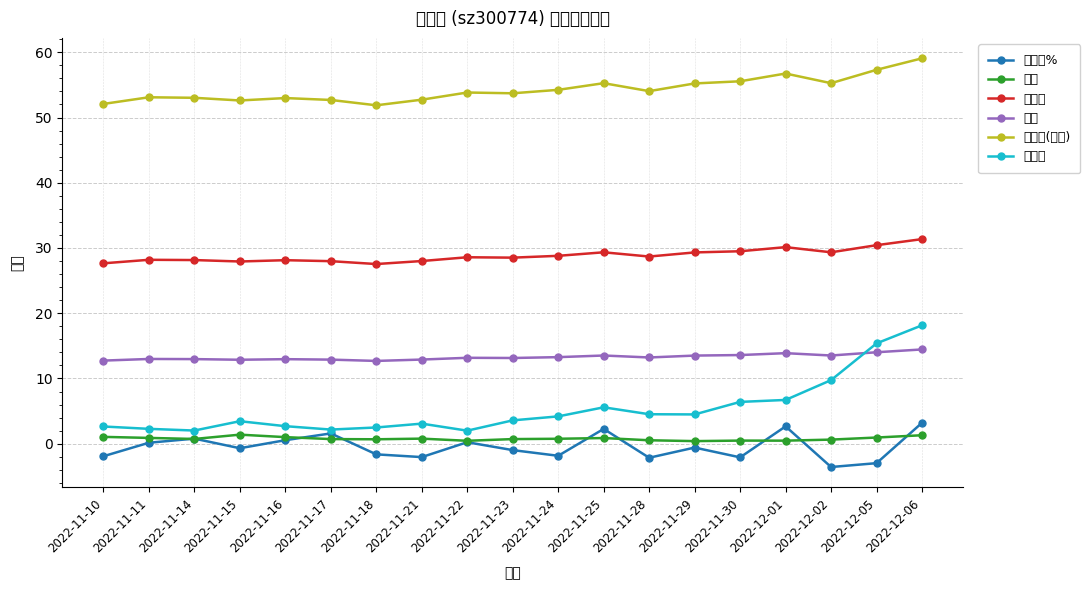

The 量比 series shows 1.1 at 2022-11-10. True or false?

True